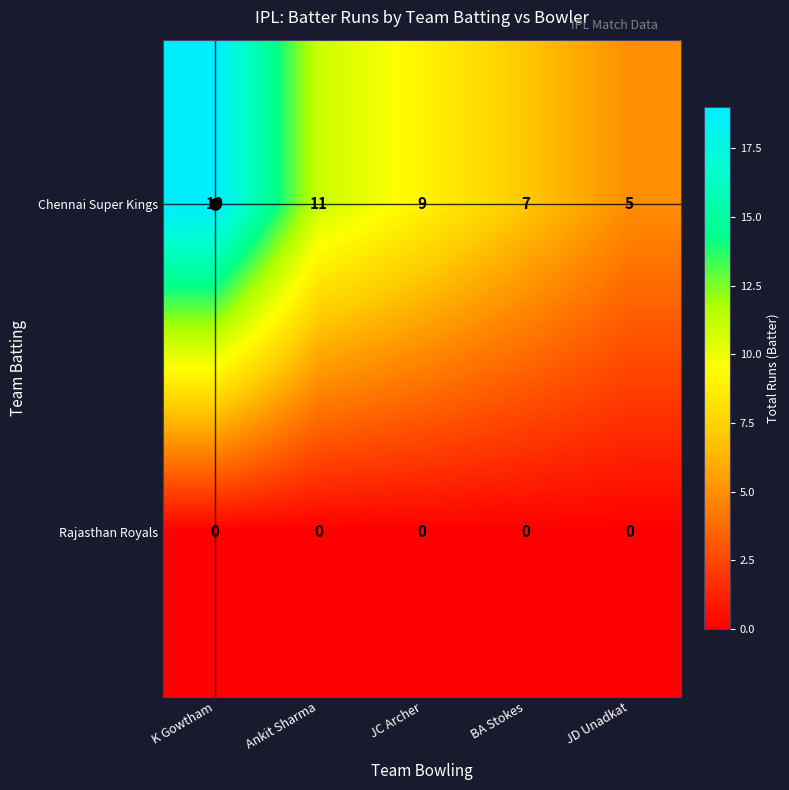

List the series in order of their overall mean, lowest first.

Rajasthan Royals, Chennai Super Kings